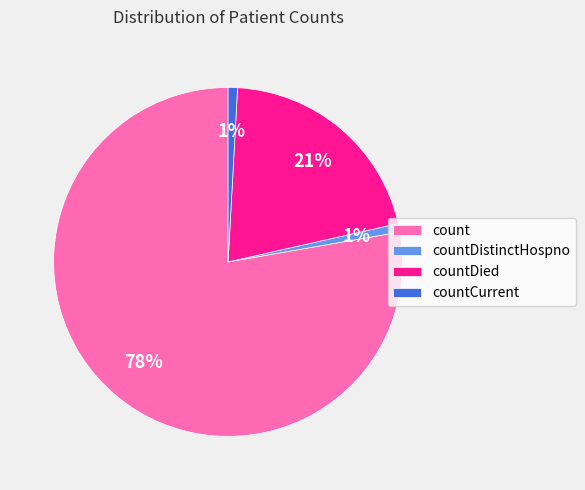

Which category has the biggest portion of the pie?

count